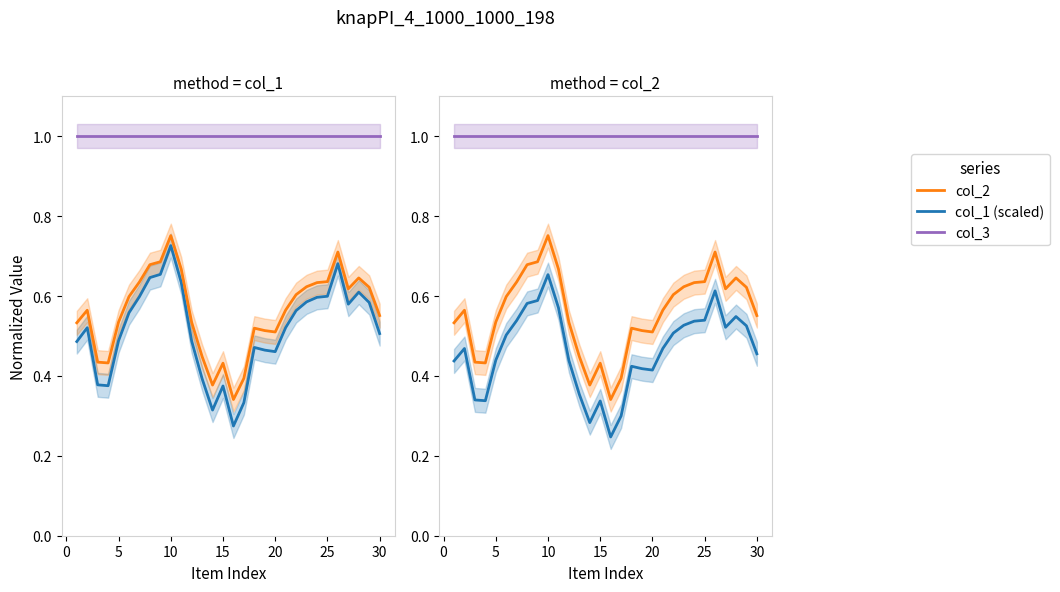

What are all the series names shown in the legend?

col_1, col_2, col_3, col_1 (scaled)